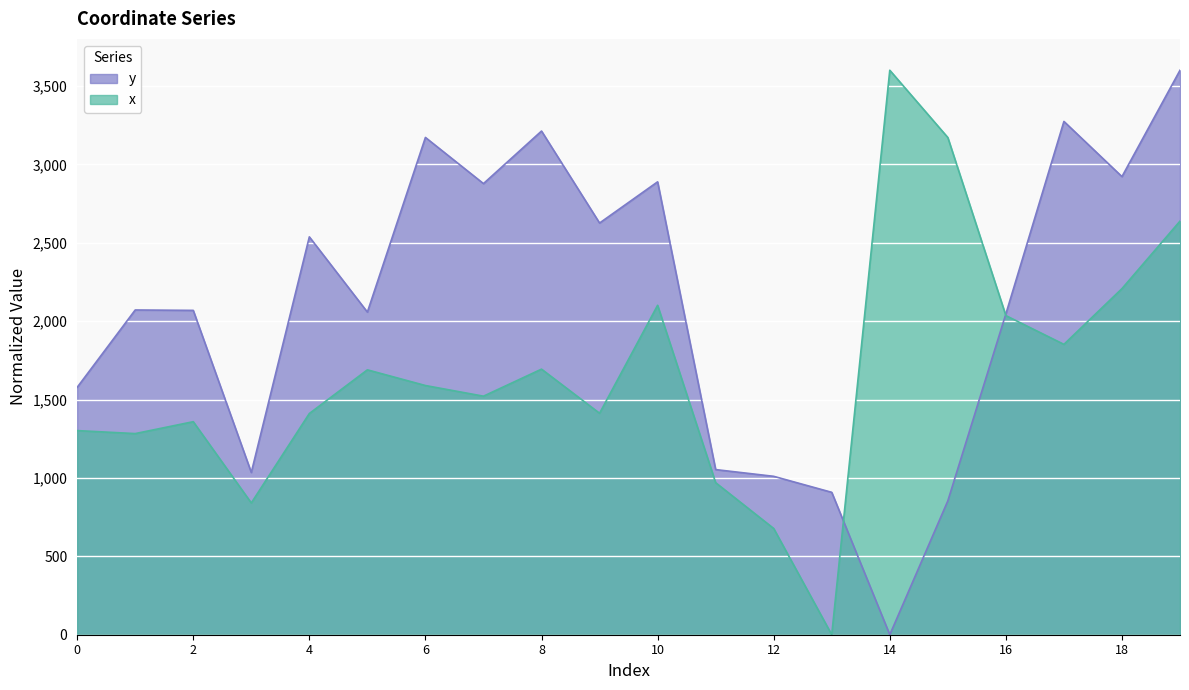

Is it true that x equals 2207.3 at 18?

True